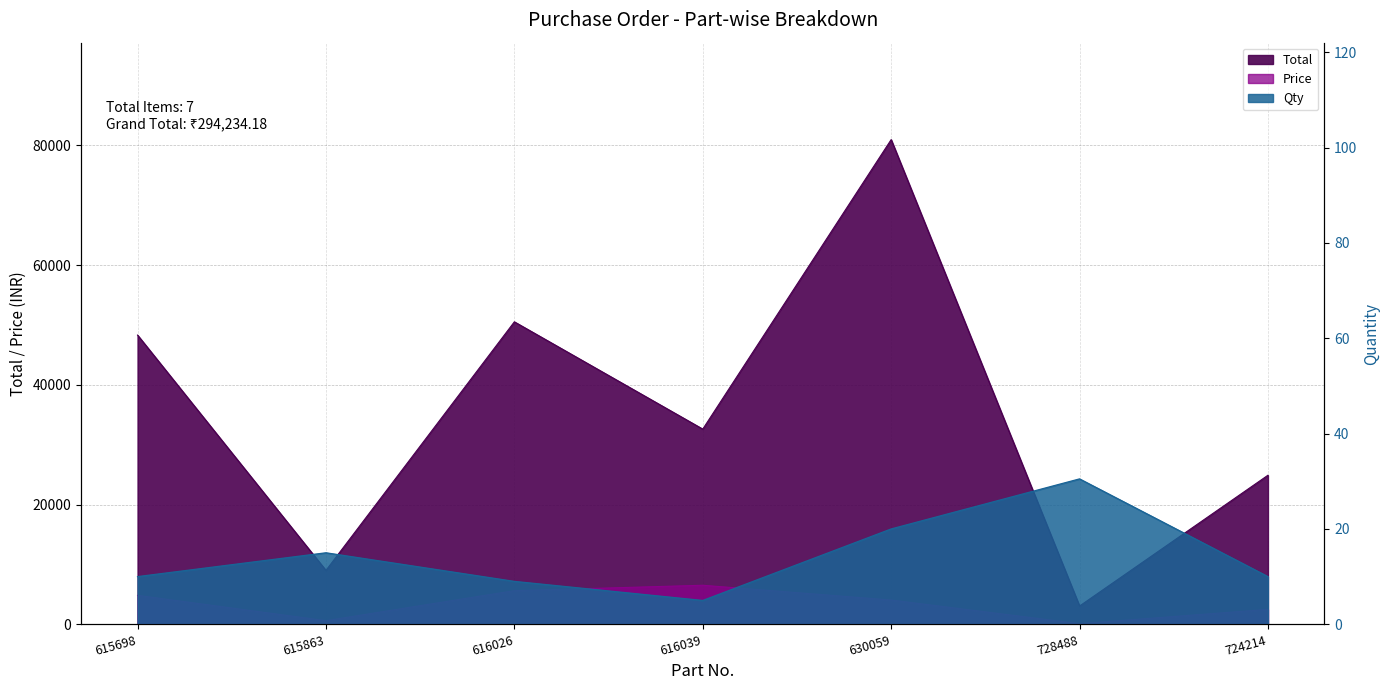

The Total series shows 79317.3 at 616026. True or false?

False